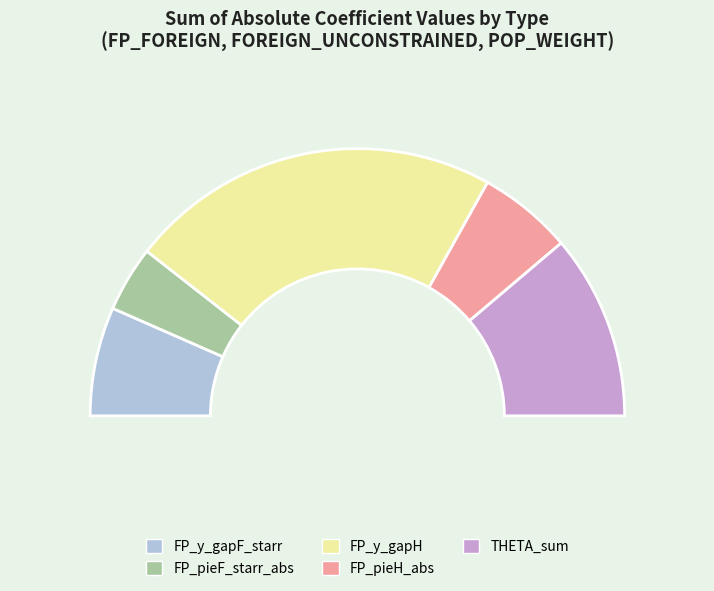

How much of the chart is everything except 0.75?

80.0%